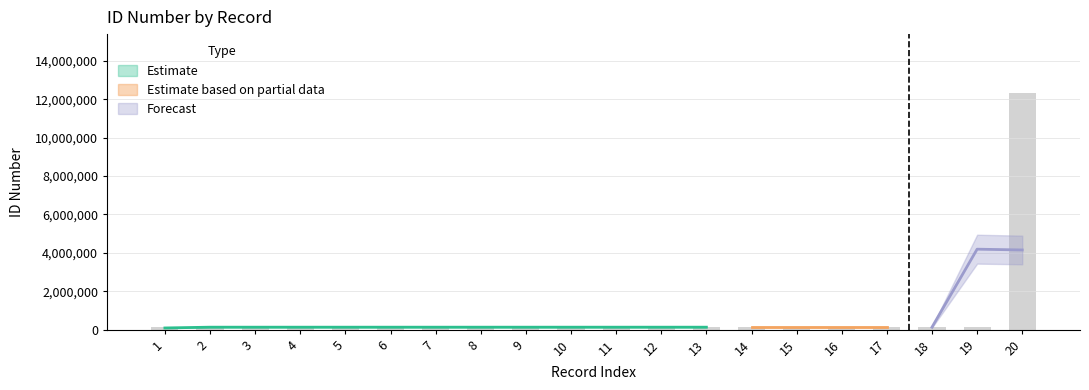

What is the greatest value displayed?

12312312